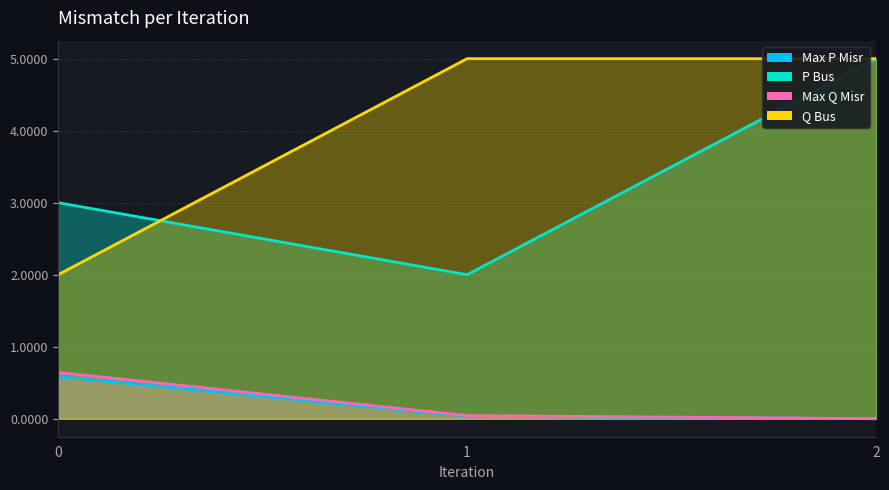

What is the sum of the Max P Misr values at 0 and 1?

0.6